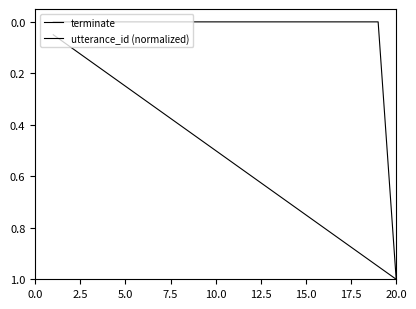

Does the chart have visible grid lines?

No